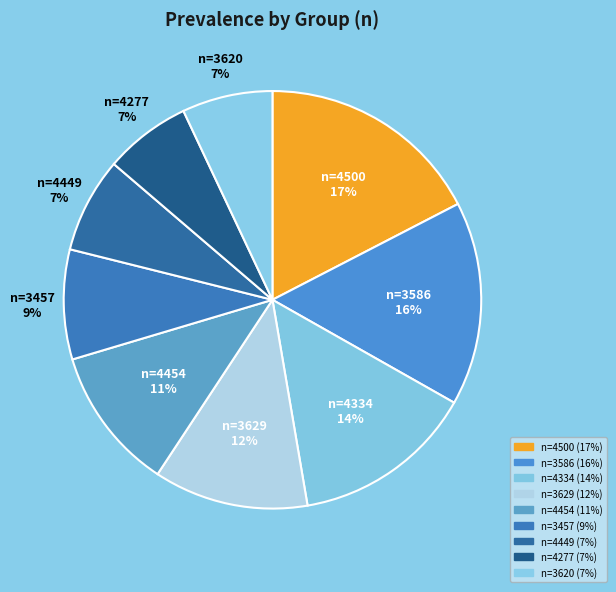

What is the largest slice in the pie chart?

n=4500